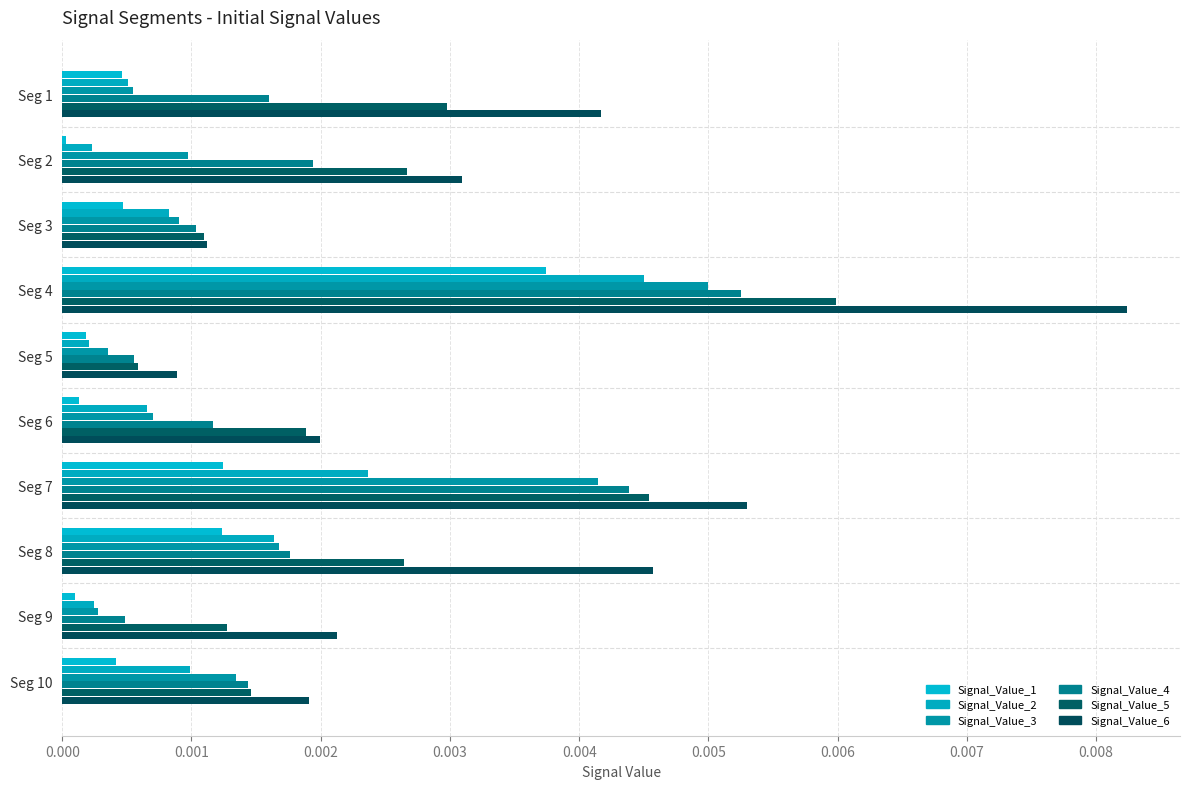

At which category is the sum across all series the highest?

Seg 4